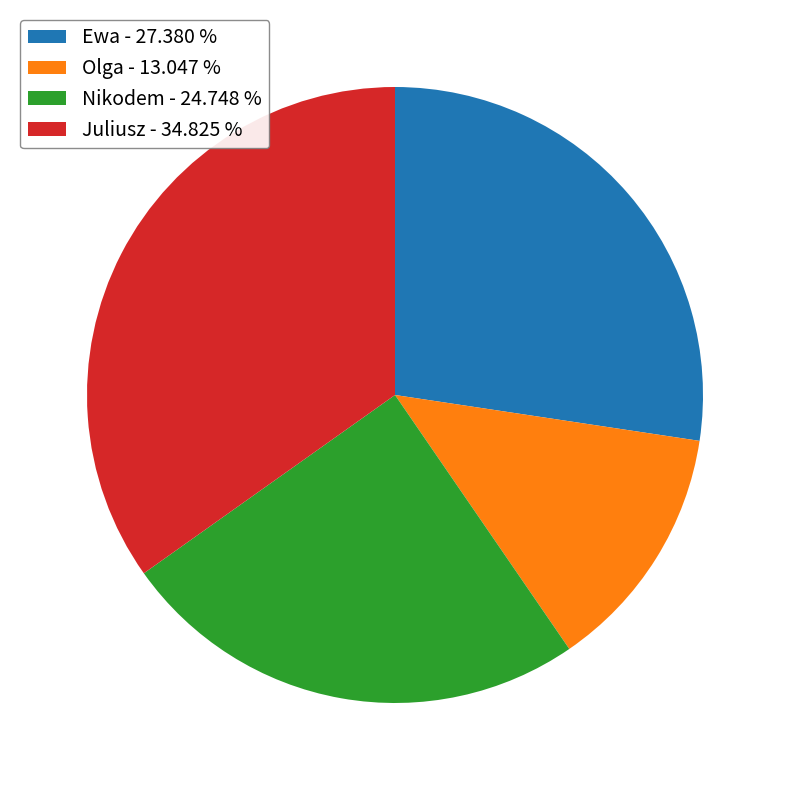

Count the number of slices in the pie.

4